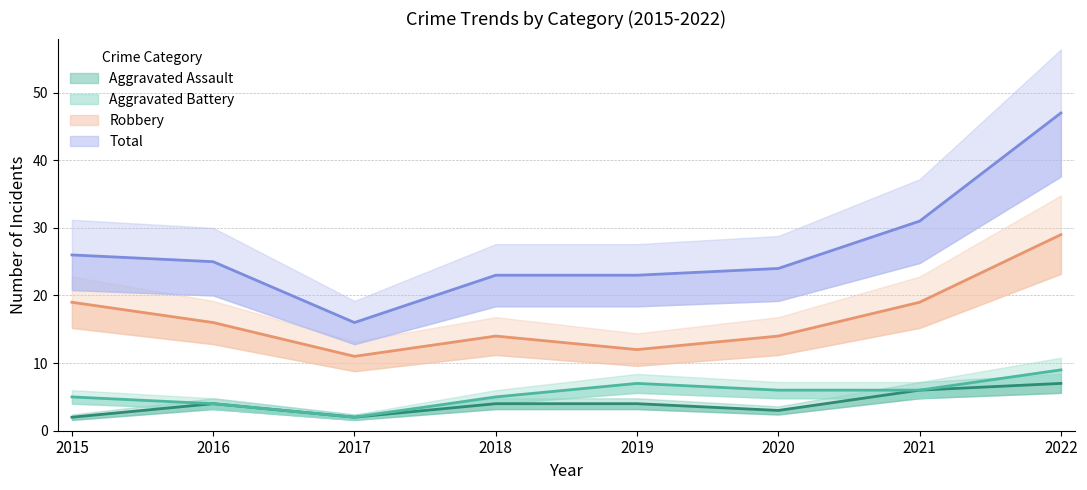

What is the total value across all series at 2018?

46